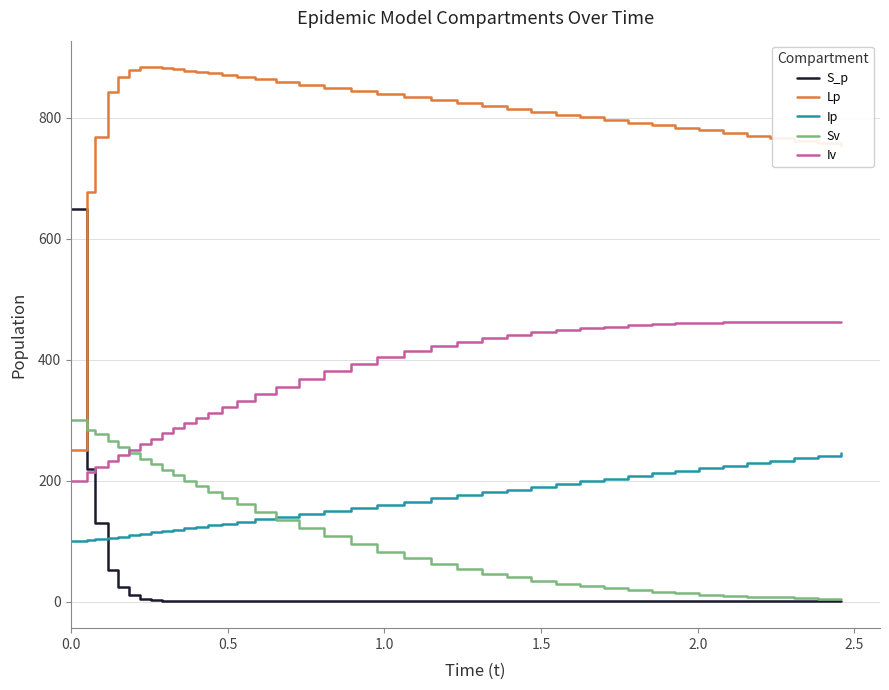

Which series has the largest total across all categories?

Lp